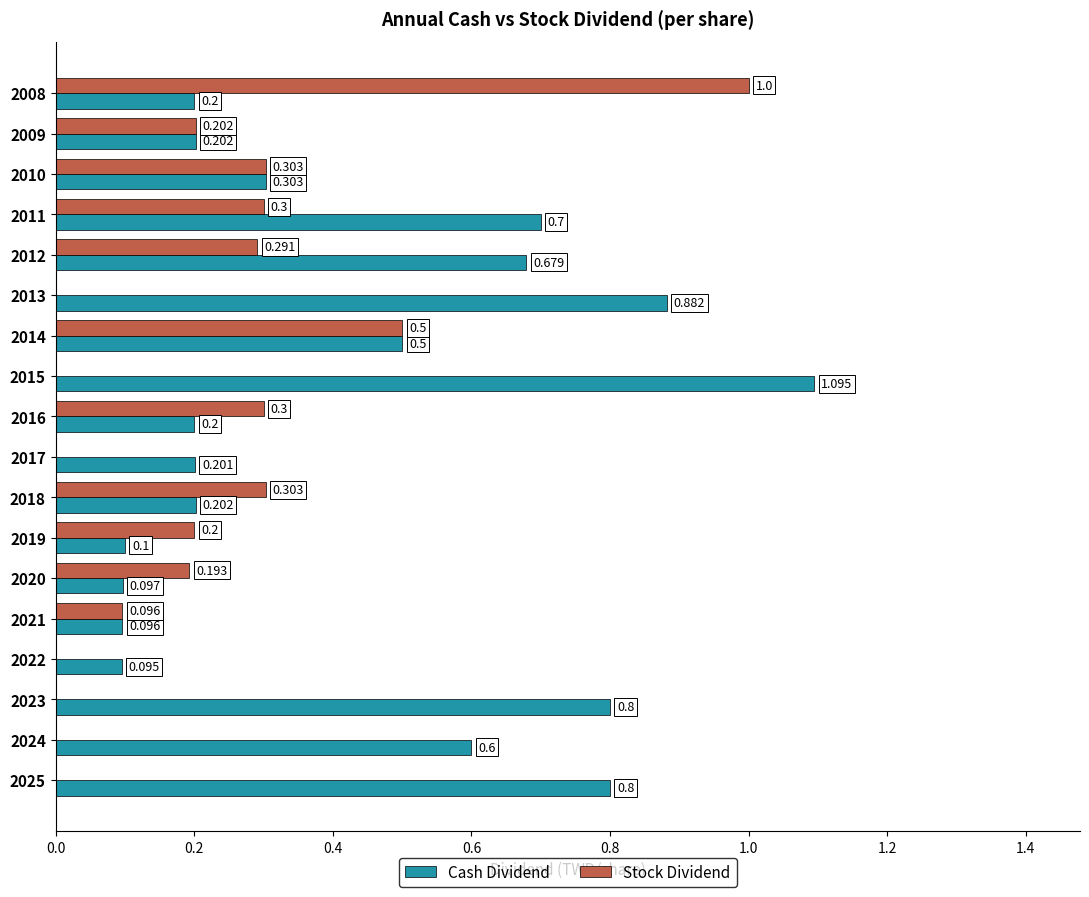

Which series changed the most between 2024 and 2018?

Cash Dividend